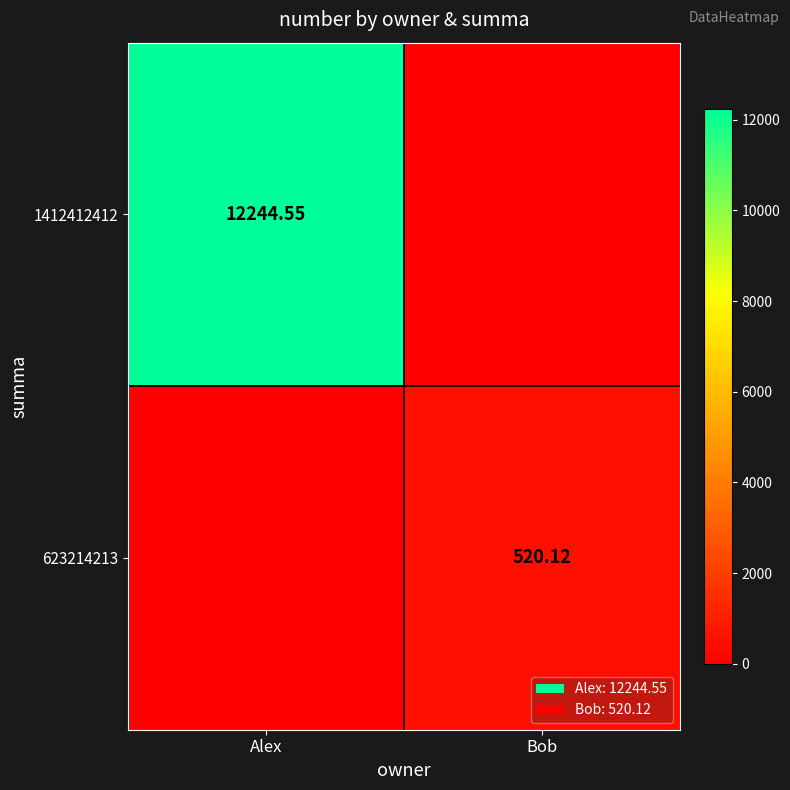

Is the value of 1412412412 at Alex greater than the value of 623214213 at Bob?

Yes